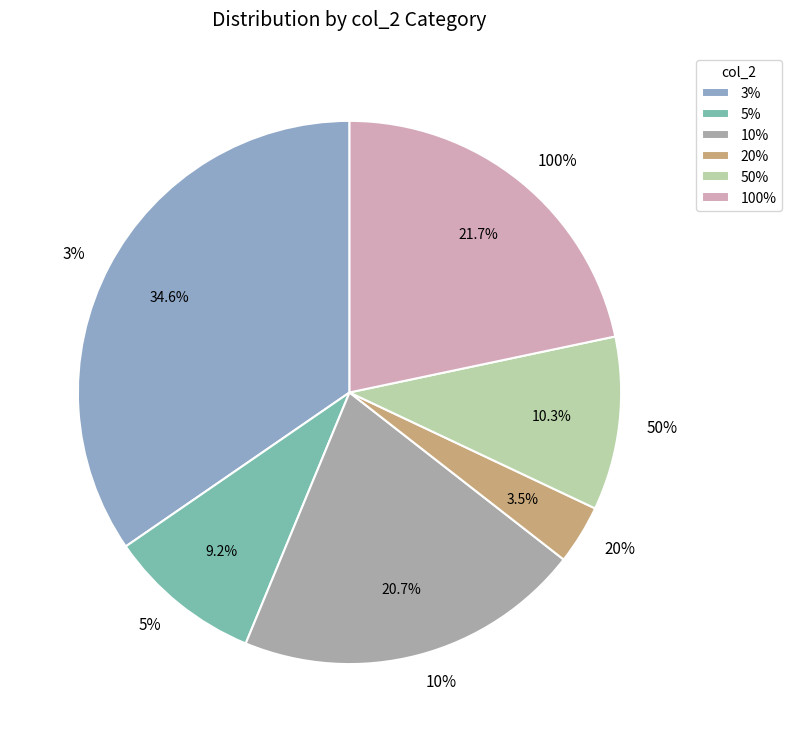

What percentage is the 10% slice, to the nearest percent?

21%